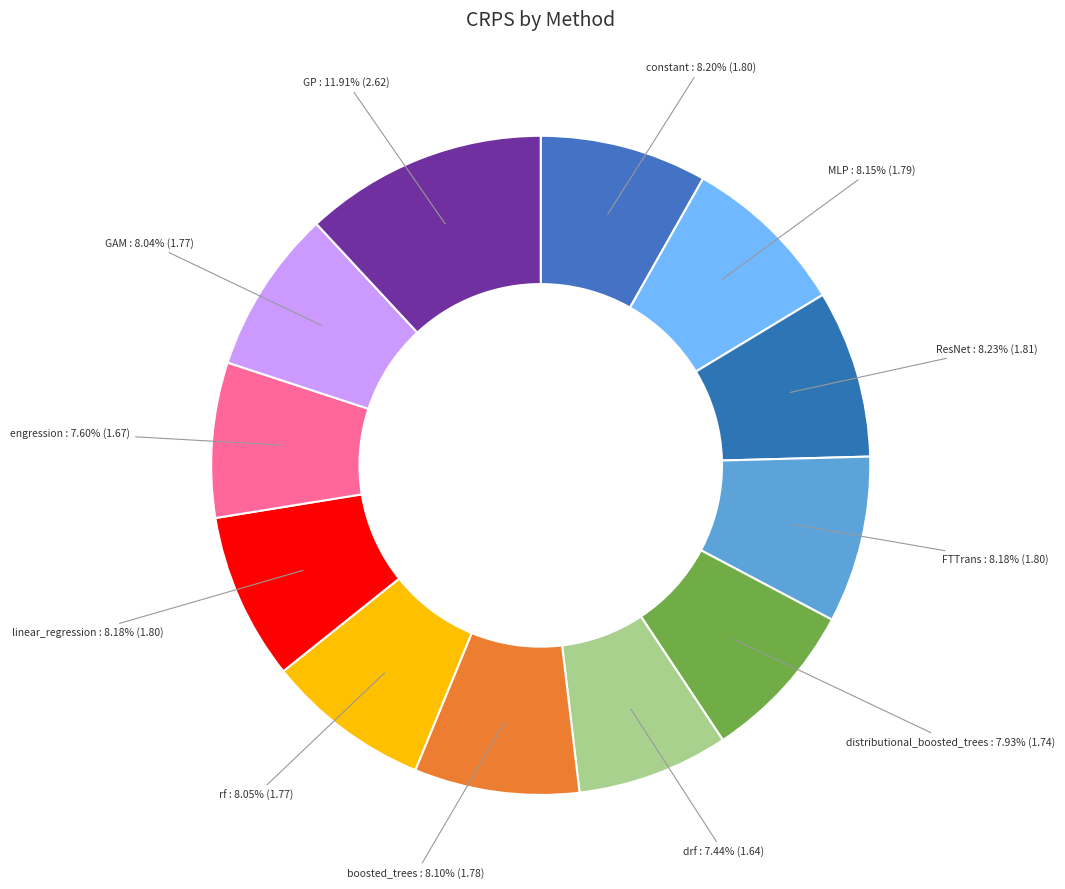

How many slices are in this pie chart?

12